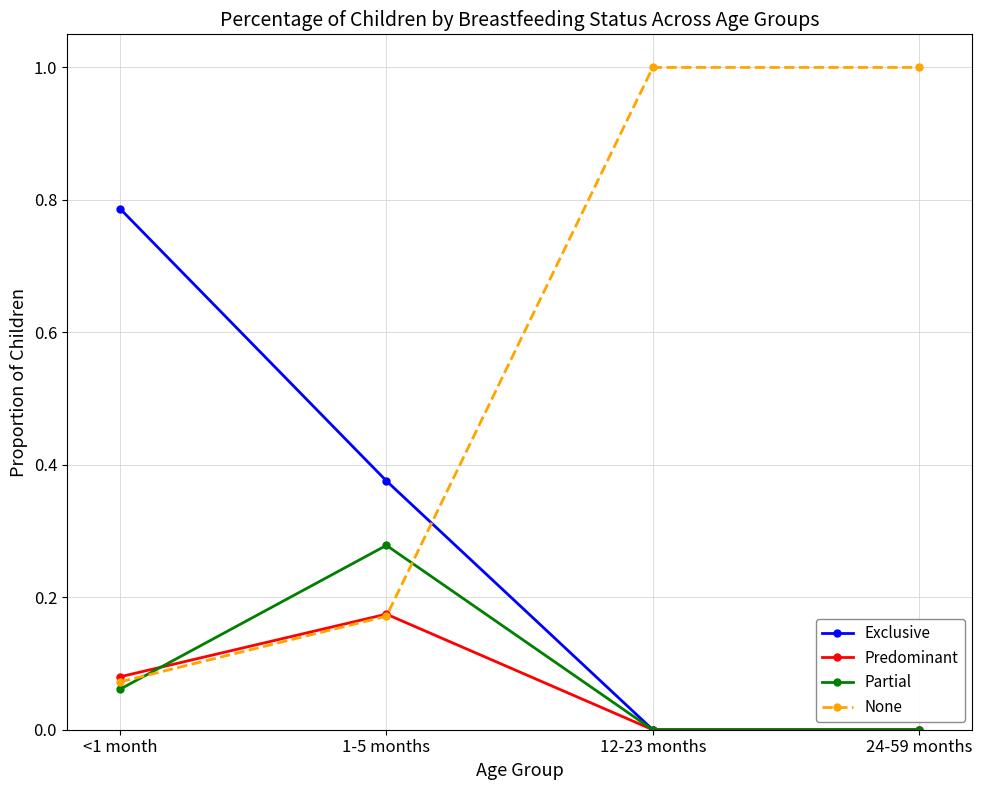

Between <1 month and 1-5 months, which series saw the biggest shift?

Exclusive